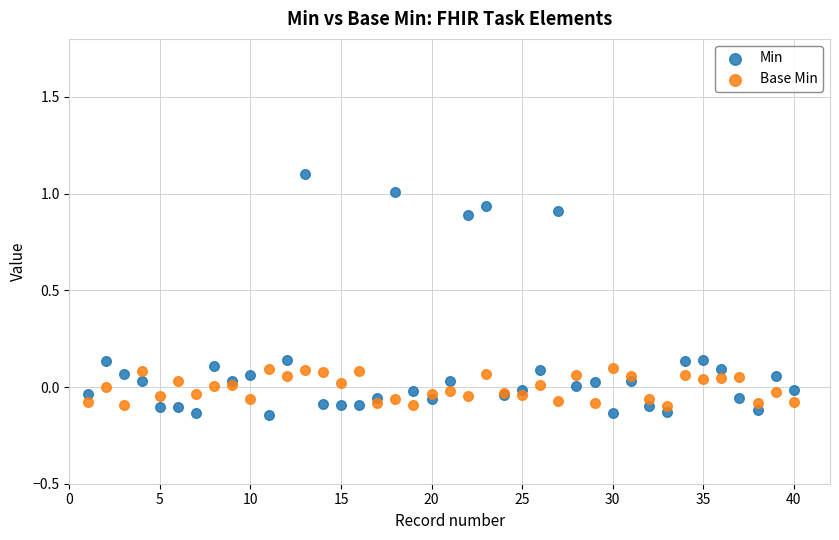

What is the X range (max minus min) for the scatter plot?

39.0